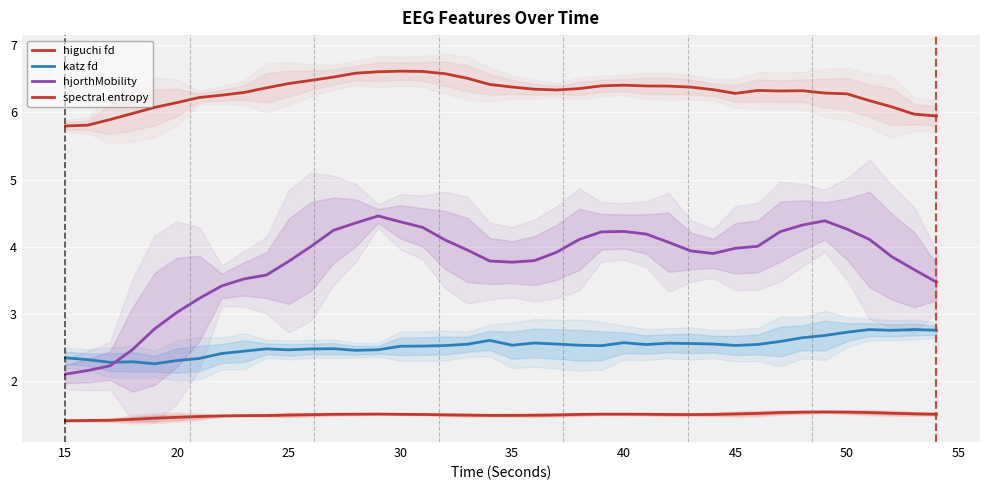

True or false: higuchi fd and hjorthMobility intersect in this chart.

False